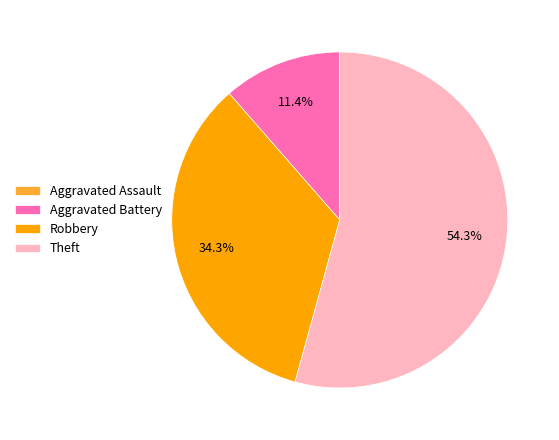

What percentage is NOT represented by Robbery?

65.7%